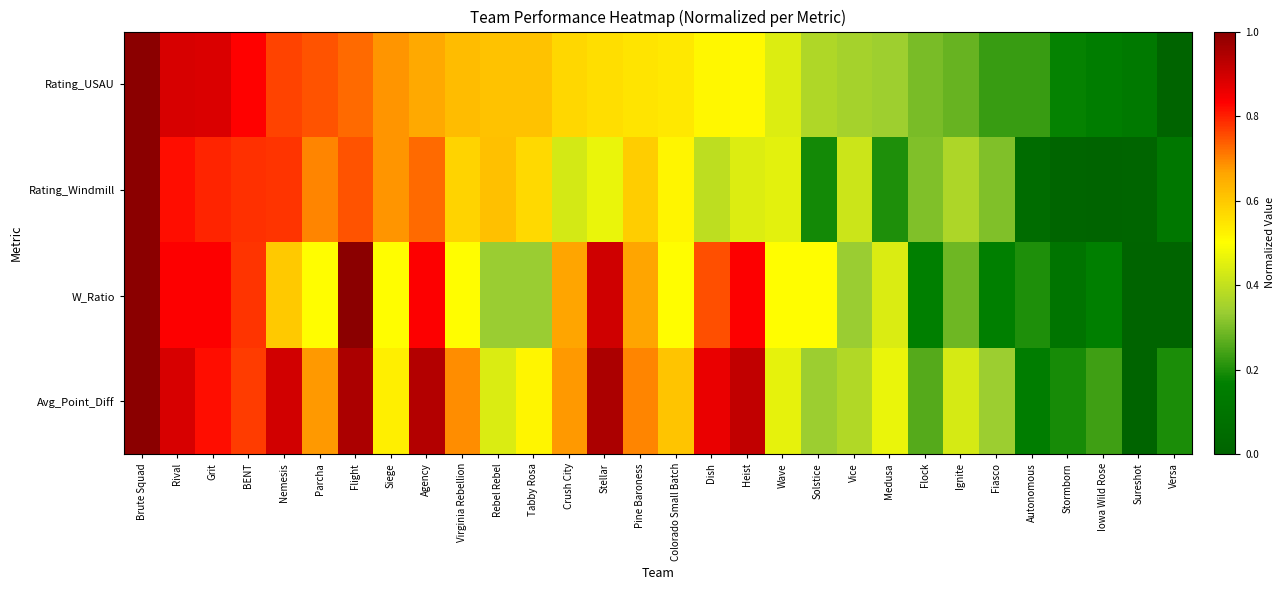

Between Rebel Rebel and Fiasco, which series saw the biggest shift?

Rating_USAU